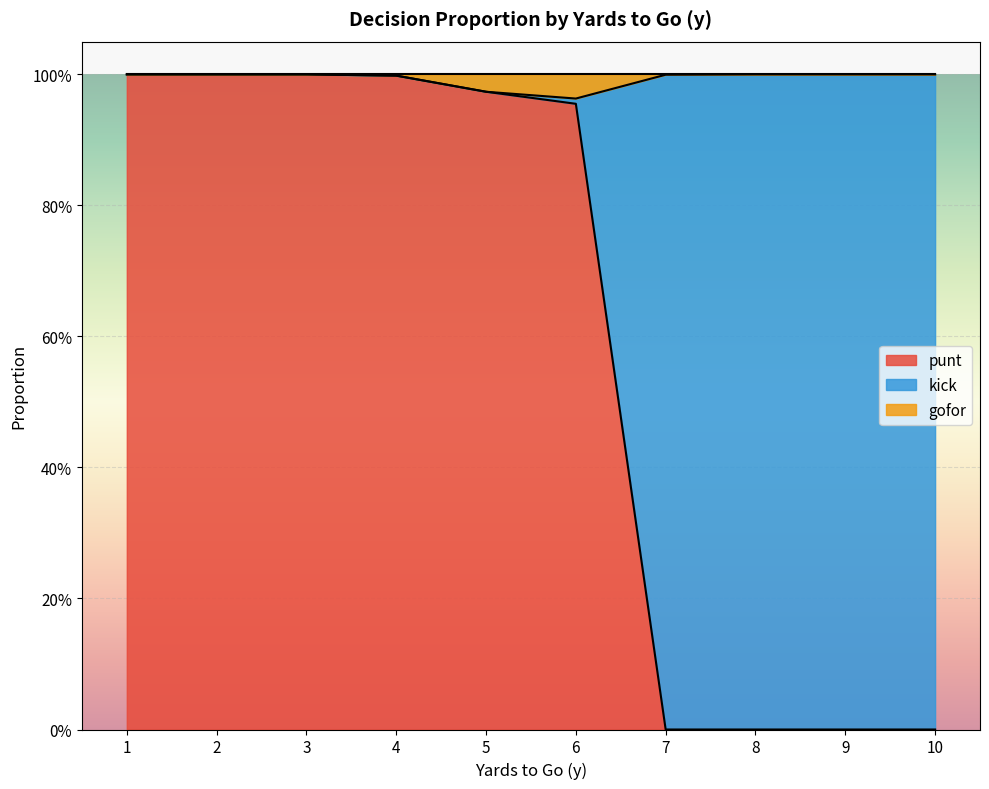

The gofor series shows 1.6 at 5. True or false?

False